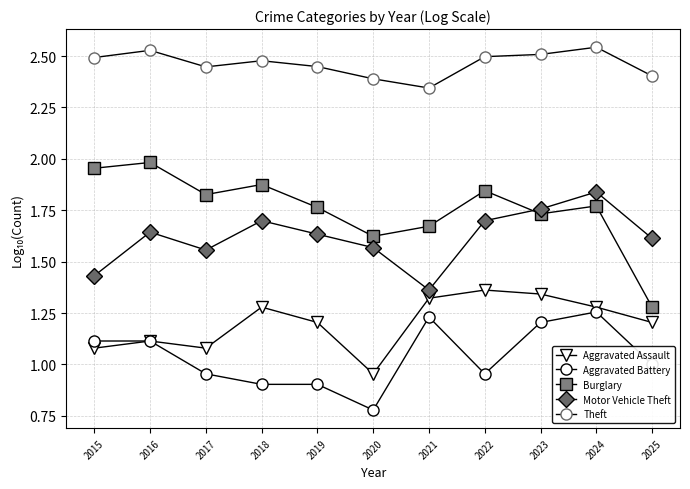

How many lines are shown in the chart?

5